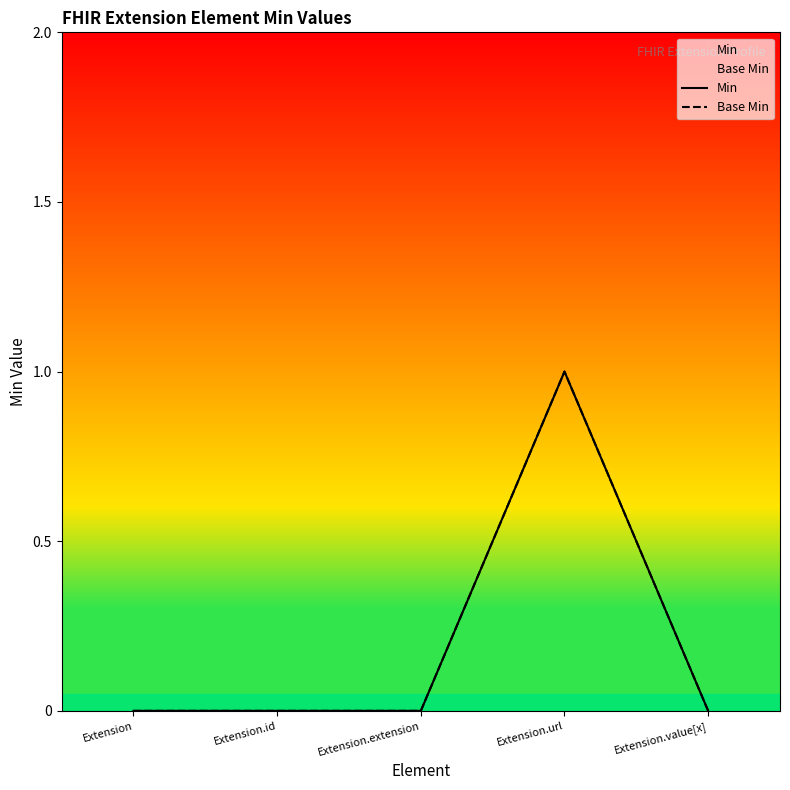

Which series changed the most between Extension and Extension.value[x]?

Min